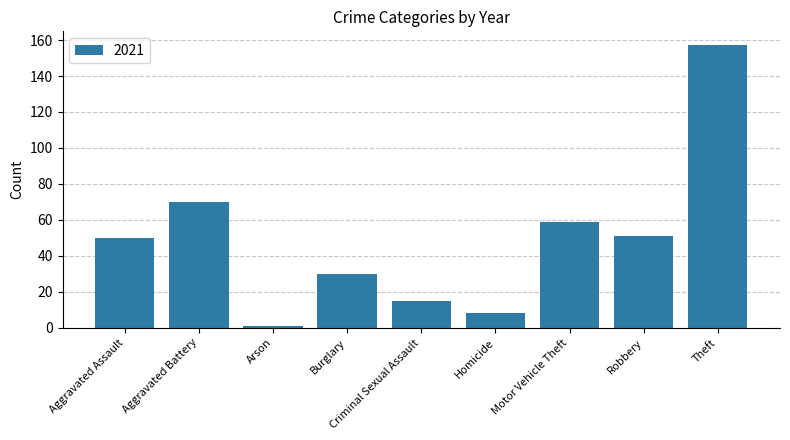

What is the difference between the second highest and second lowest values?

62